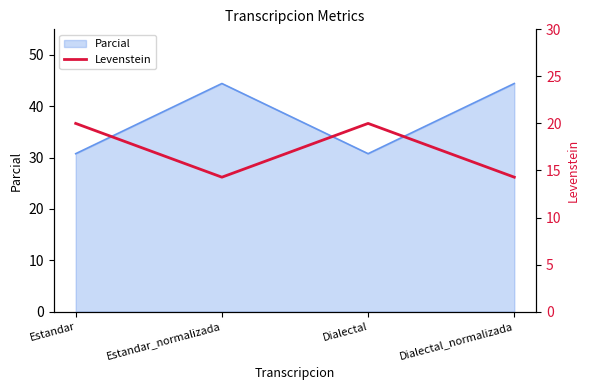

What is the sum of all values?

68.6